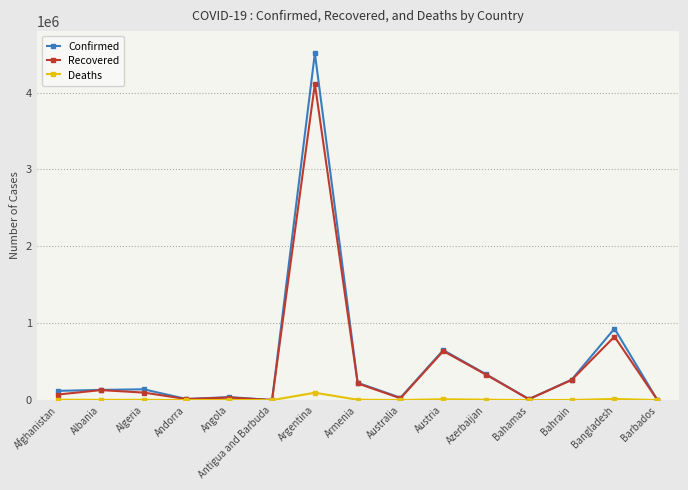

At how many categories does at least one series exceed 3457151?

1